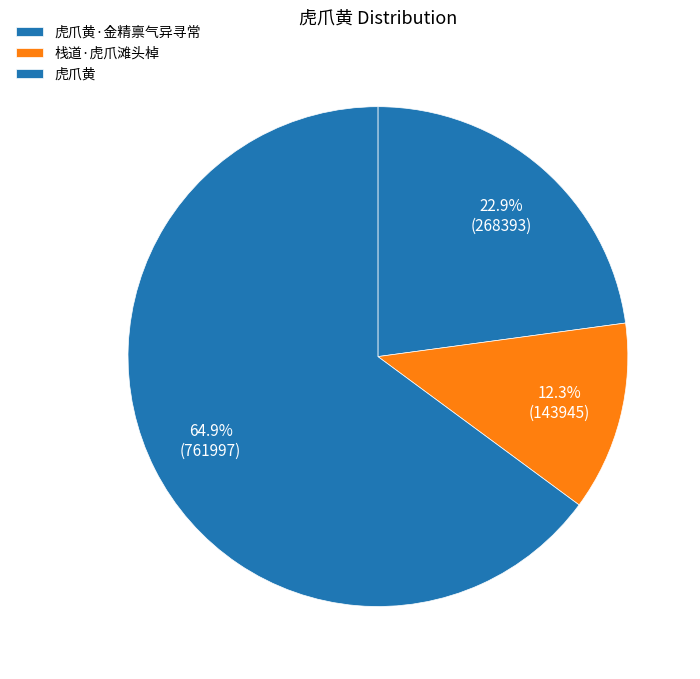

How many segments does this pie chart have?

3